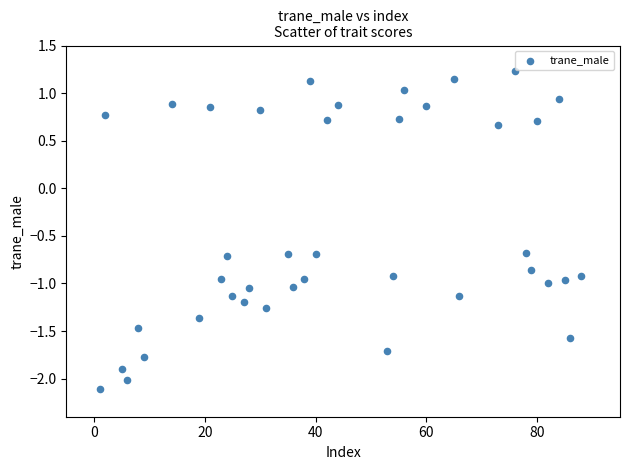

What is the range of X values (max minus min)?

87.0